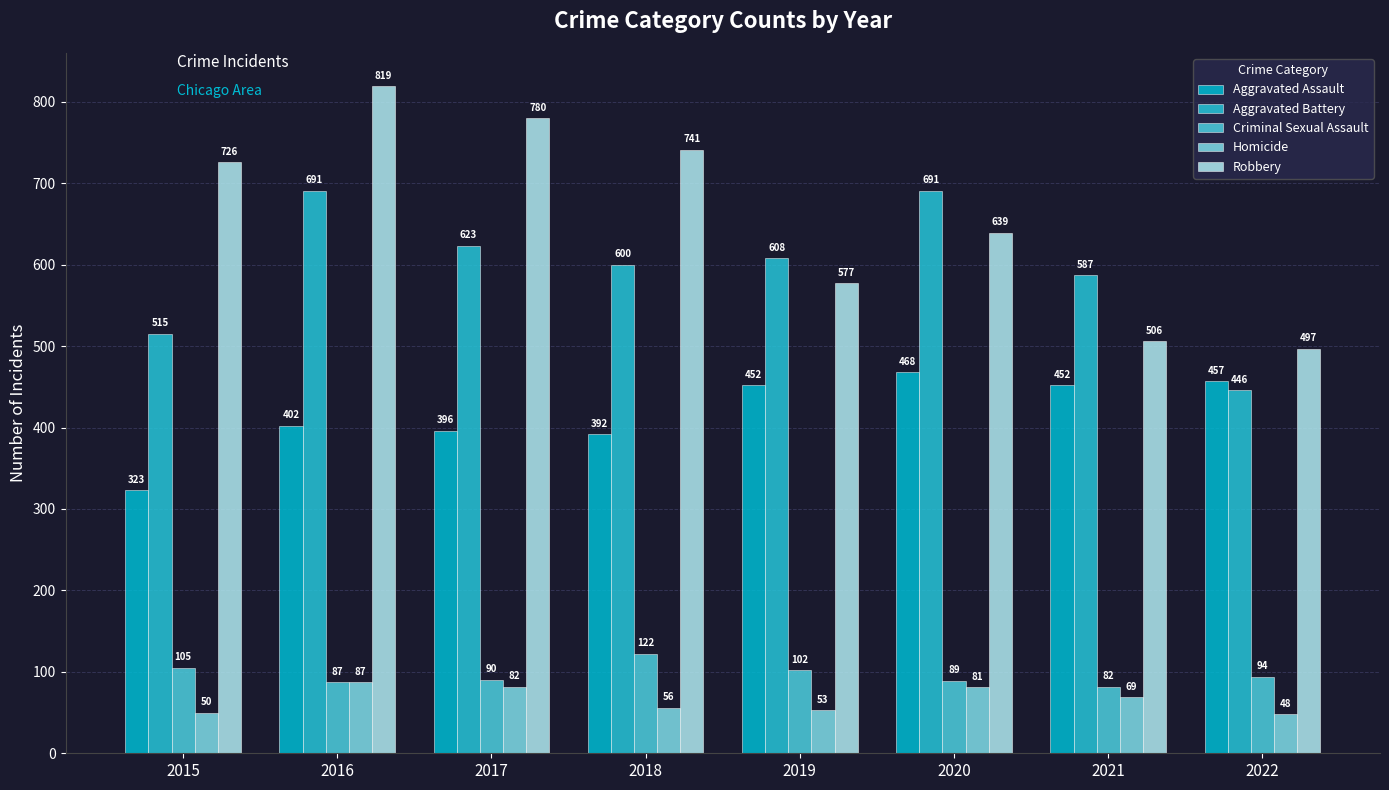

Which has a higher value, 2017 or 2018?

2017